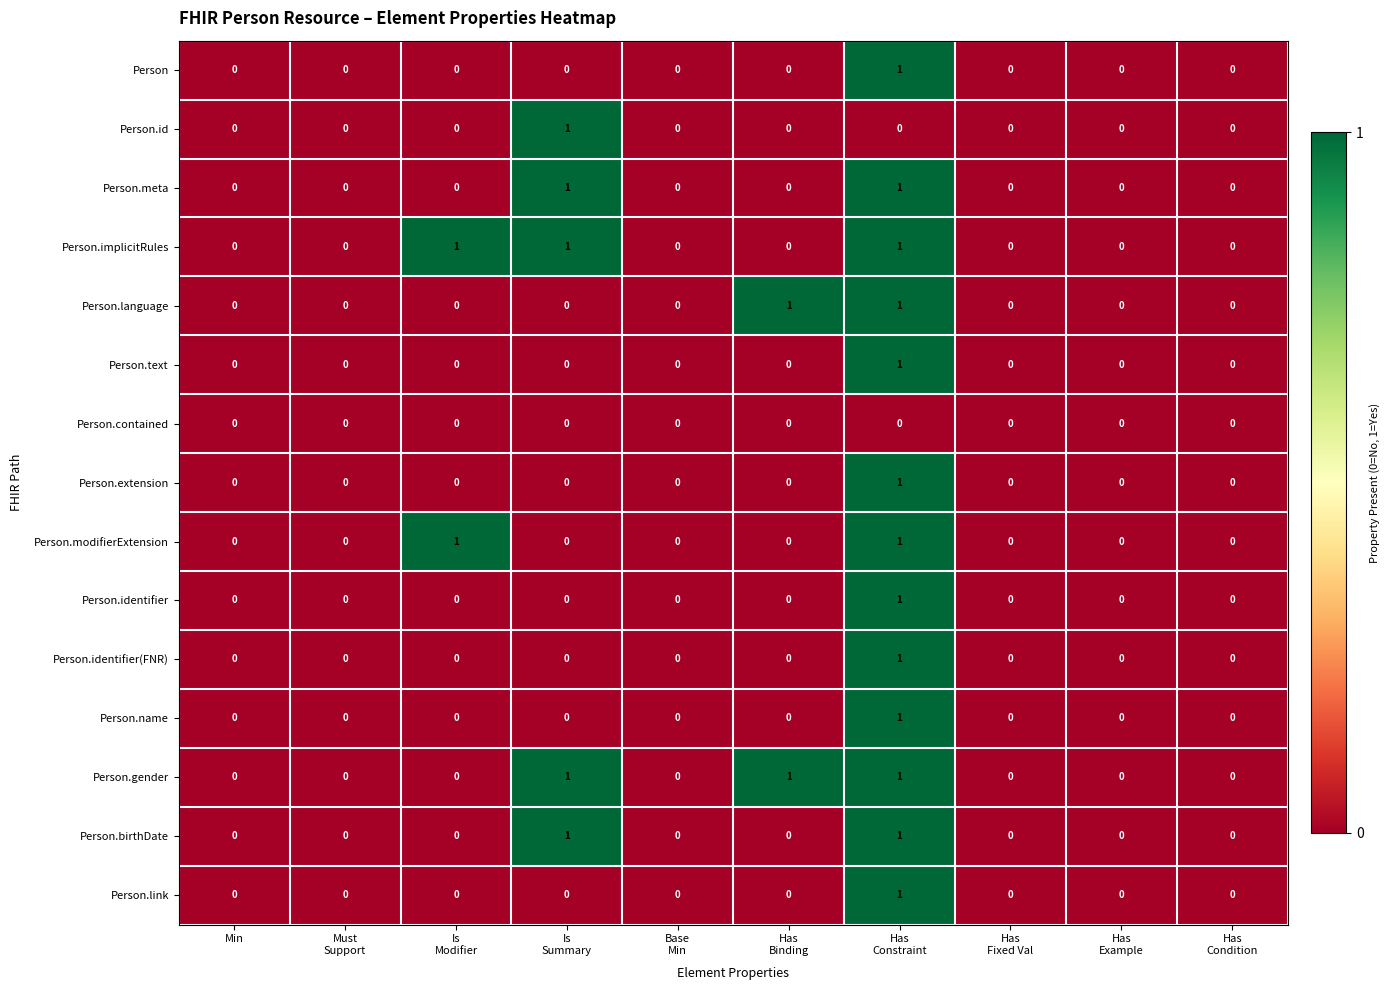

Count the Person.link values in the range 0 to 1.

10